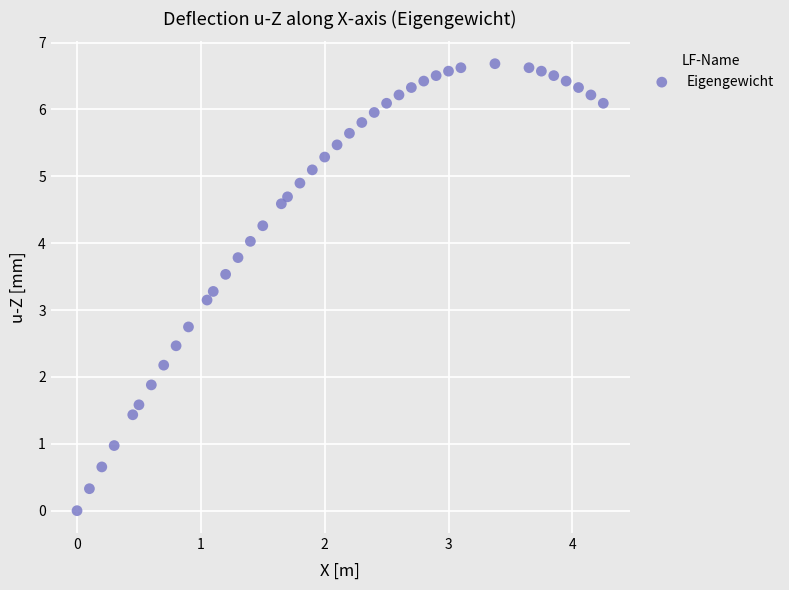

What is the range of Y values (max minus min)?

6.7